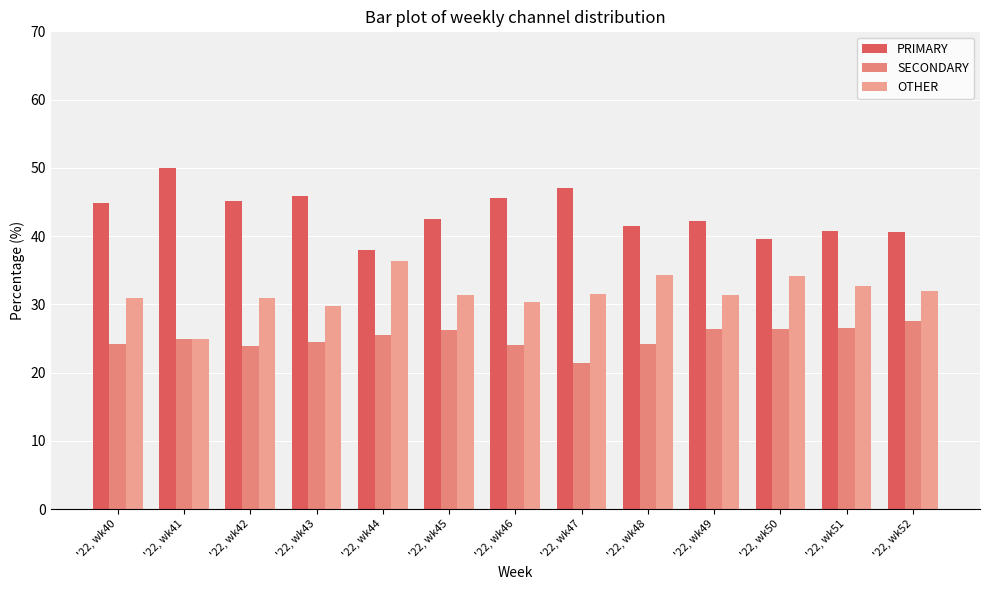

What is the difference between the maximum and minimum values in the PRIMARY series?

12.0